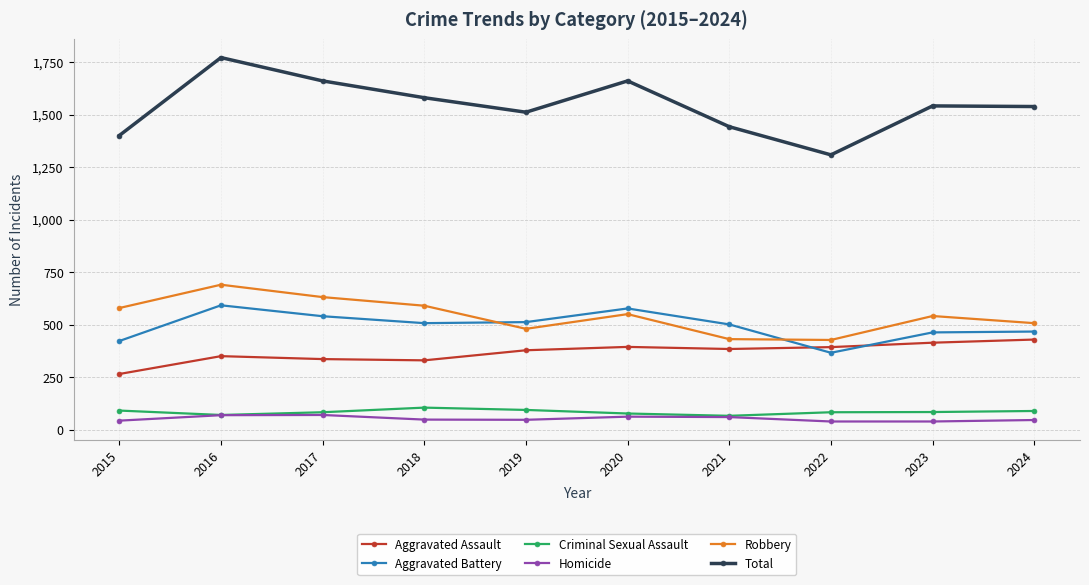

At which label does Total reach its peak?

2016